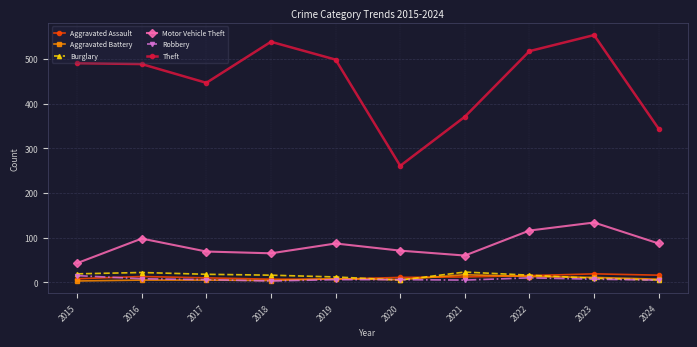

Where does the Motor Vehicle Theft series first go above 87?

2016